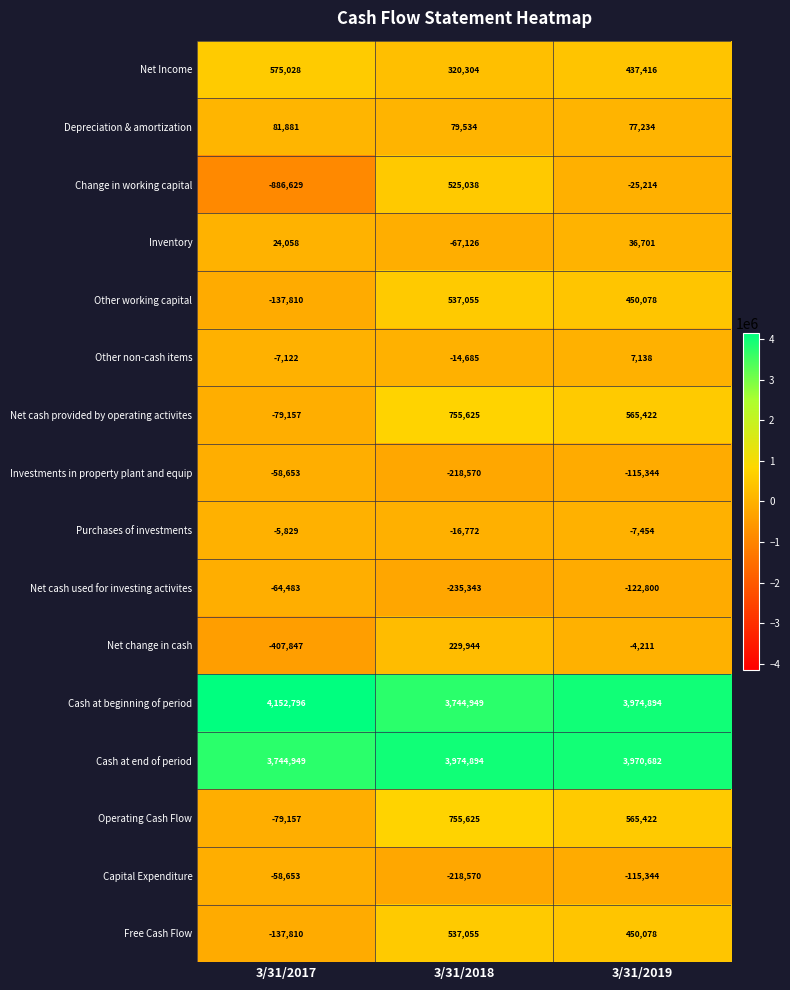

What is the sum of the Net cash provided by operating activites values at 3/31/2019 and 3/31/2018?

1321047